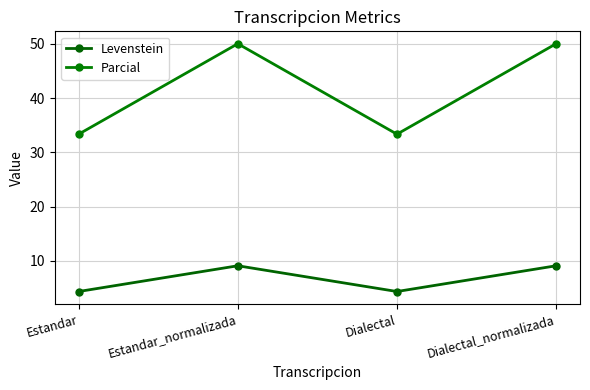

Rank the categories by Parcial value from lowest to highest.

Estandar, Dialectal, Estandar_normalizada, Dialectal_normalizada